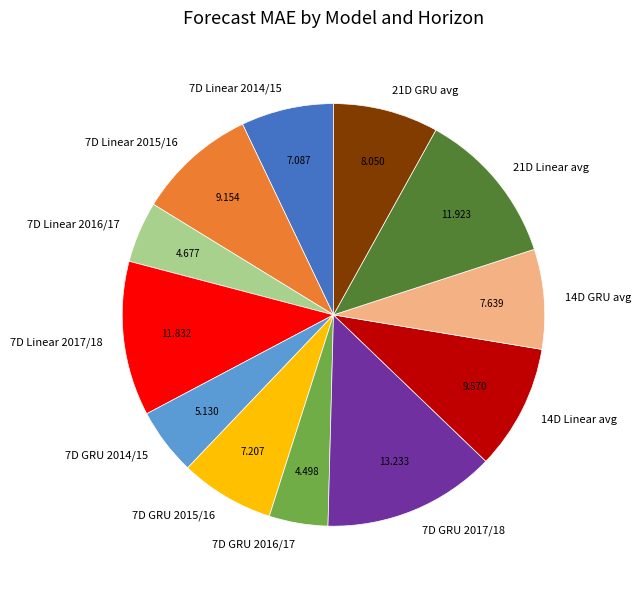

Do 7D Linear 2017/18 and 7D Linear 2014/15 together represent more than half of the pie?

No